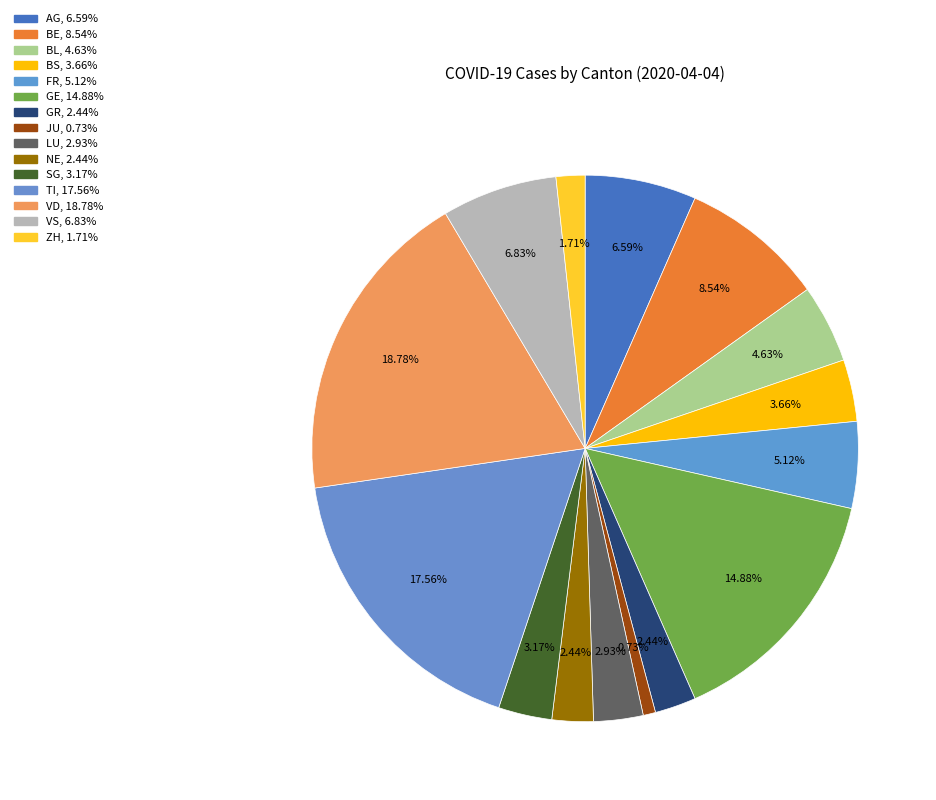

Rank the categories by value from highest to lowest.

VD, TI, GE, BE, VS, AG, FR, BL, BS, SG, LU, GR, NE, ZH, JU